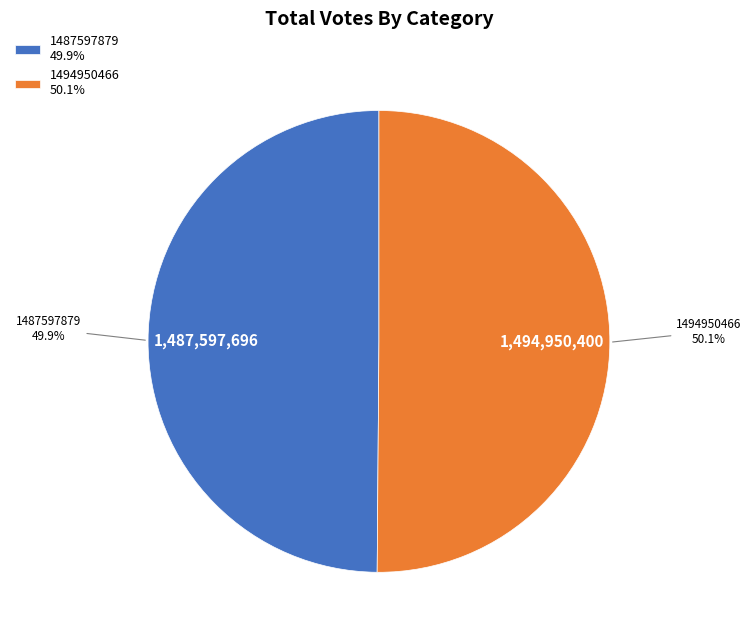

To the nearest percent, what is the difference between the 1494950466 and 1487597879 slice percentages?

0%